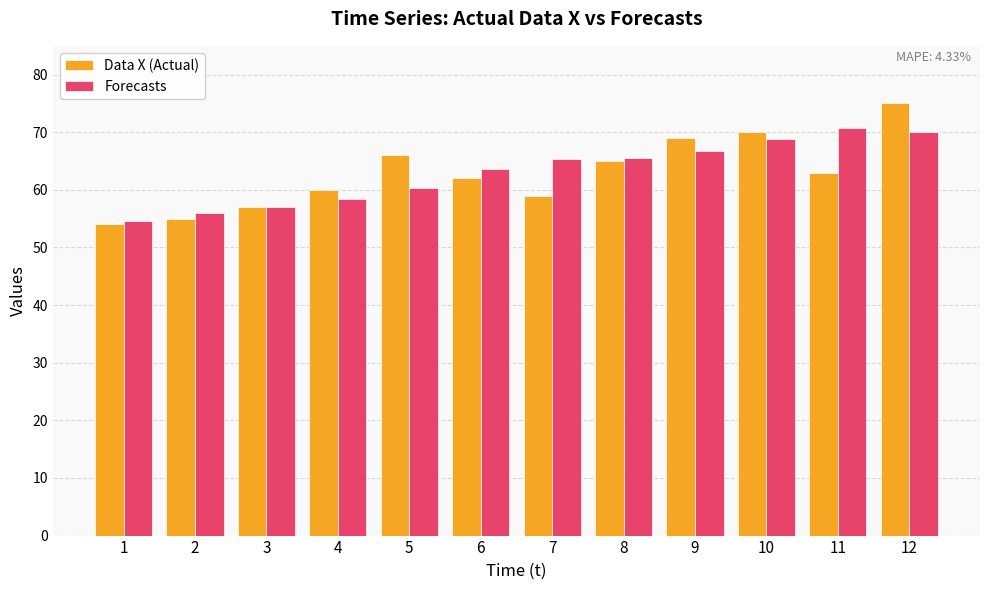

At which category is the sum across all series the highest?

12